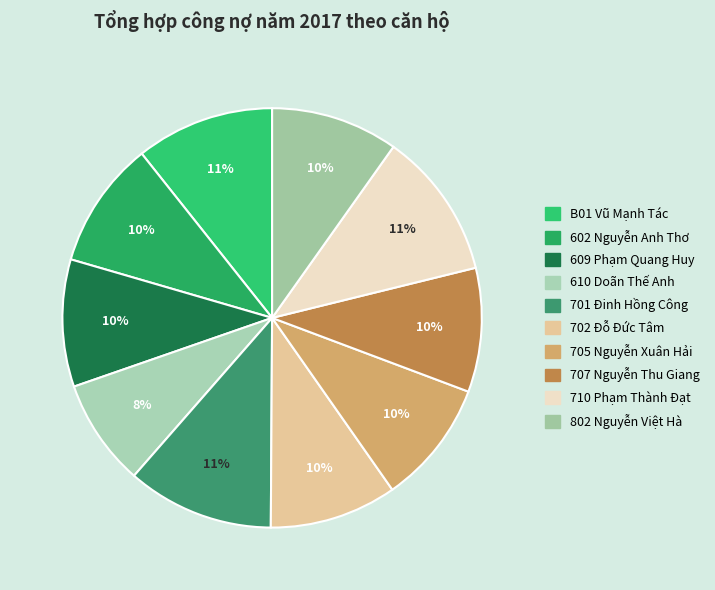

What percentage is the 610 Doãn Thế Anh slice, to the nearest percent?

8%